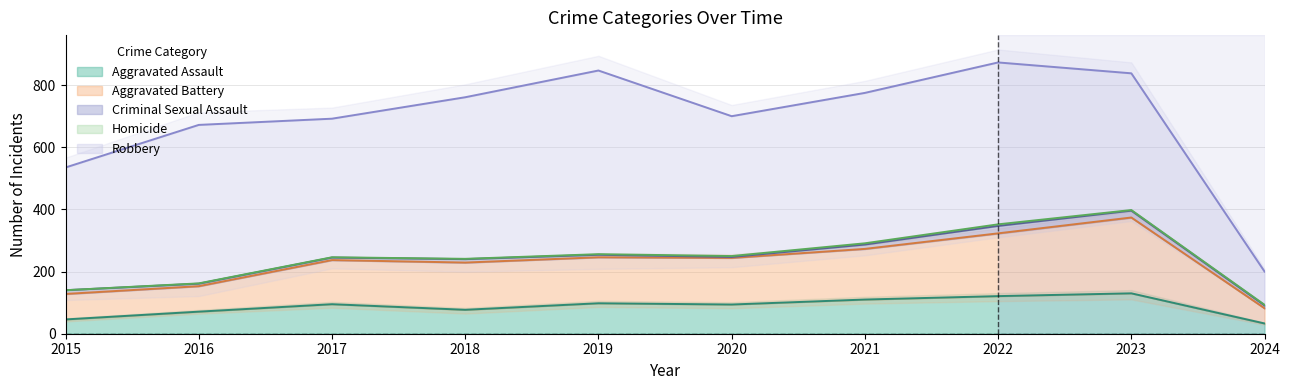

At which label does Aggravated Assault reach its peak?

2023